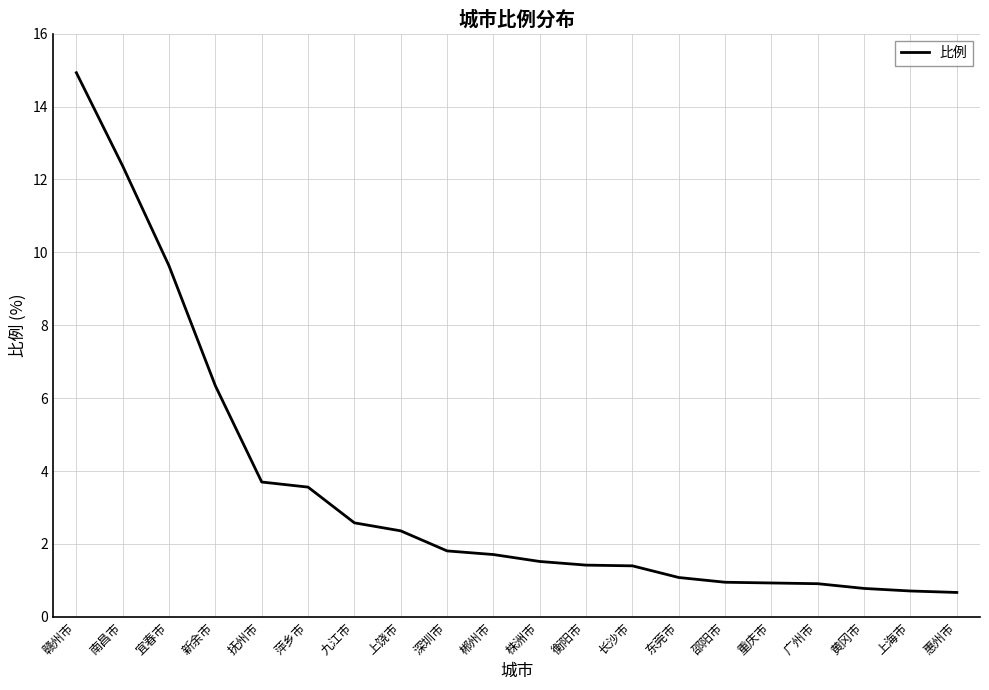

What position from the right is 宜春市?

18